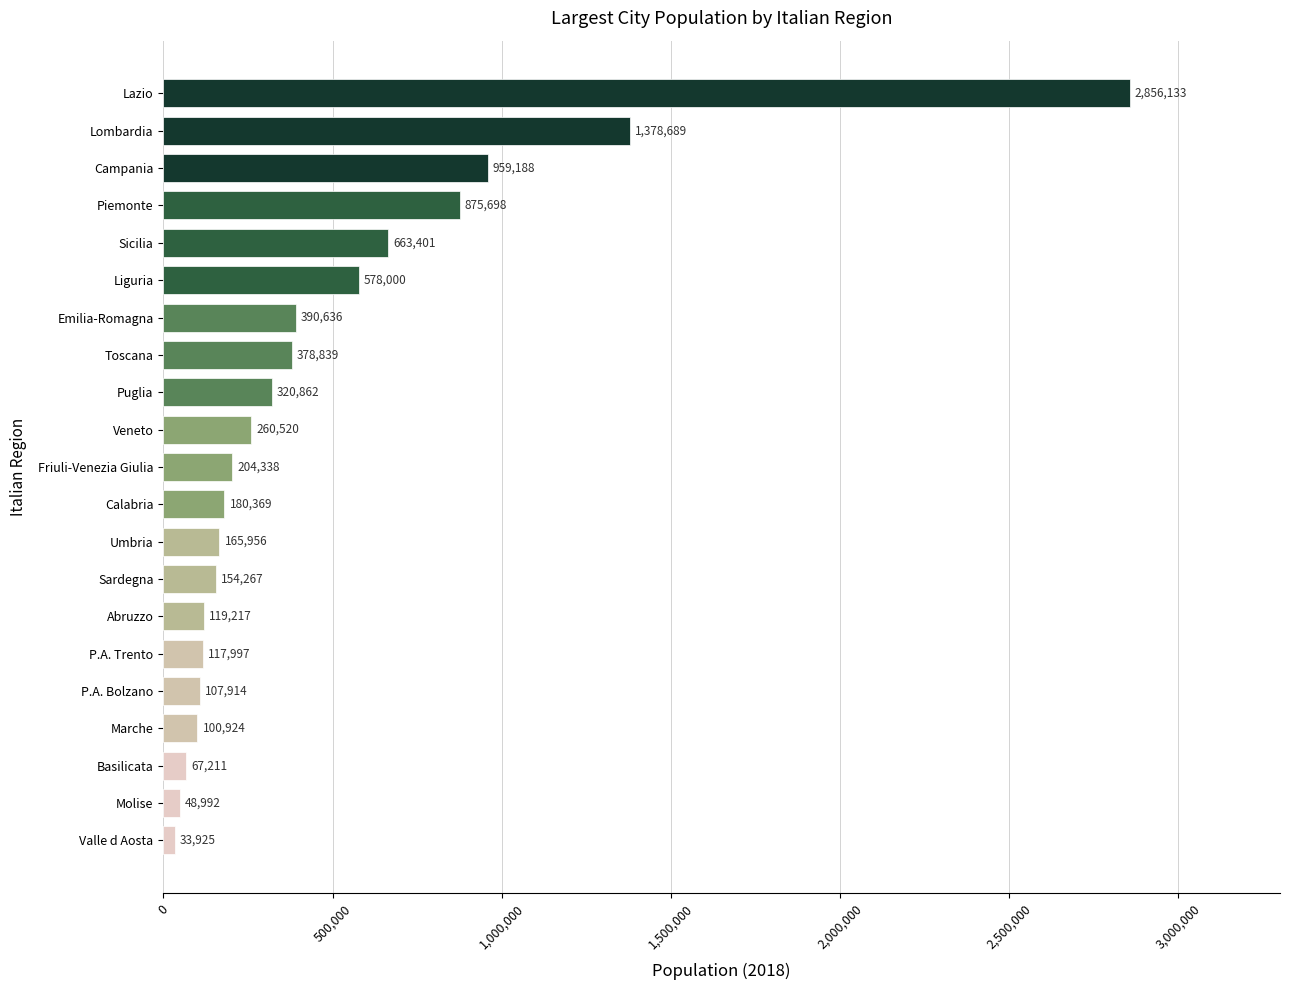

Are the bars horizontal?

Yes